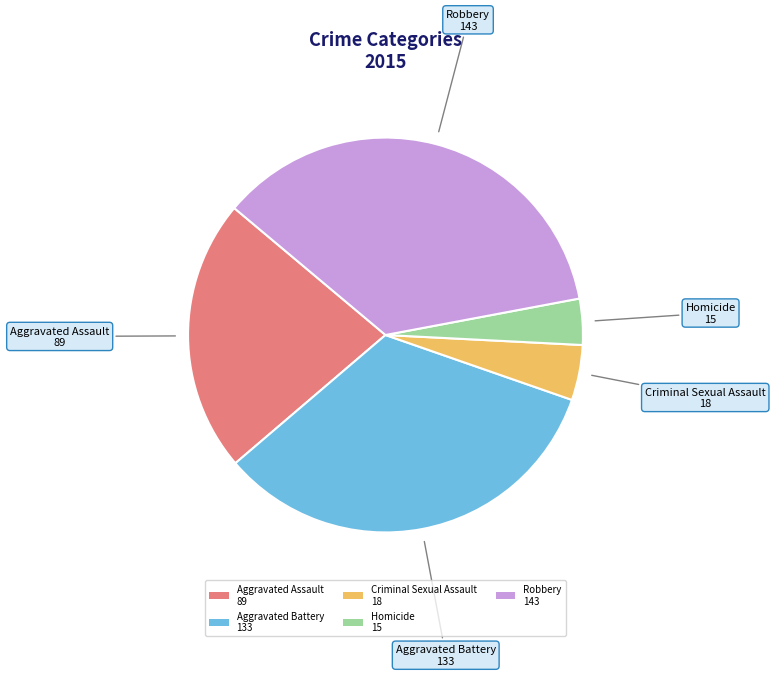

How many slices are in this pie chart?

5